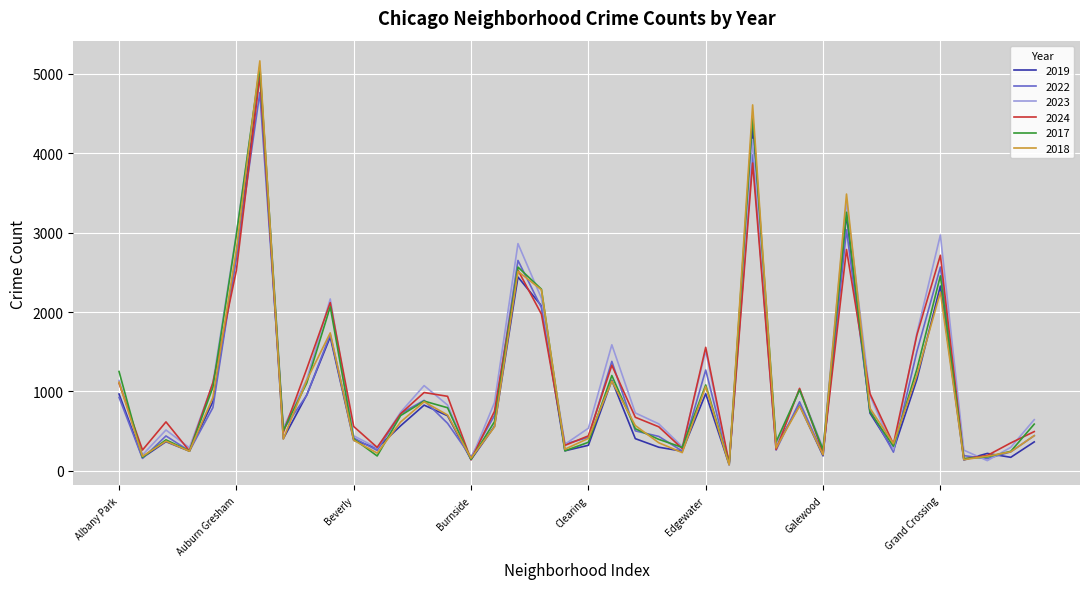

What is the maximum value shown in the chart?

5163